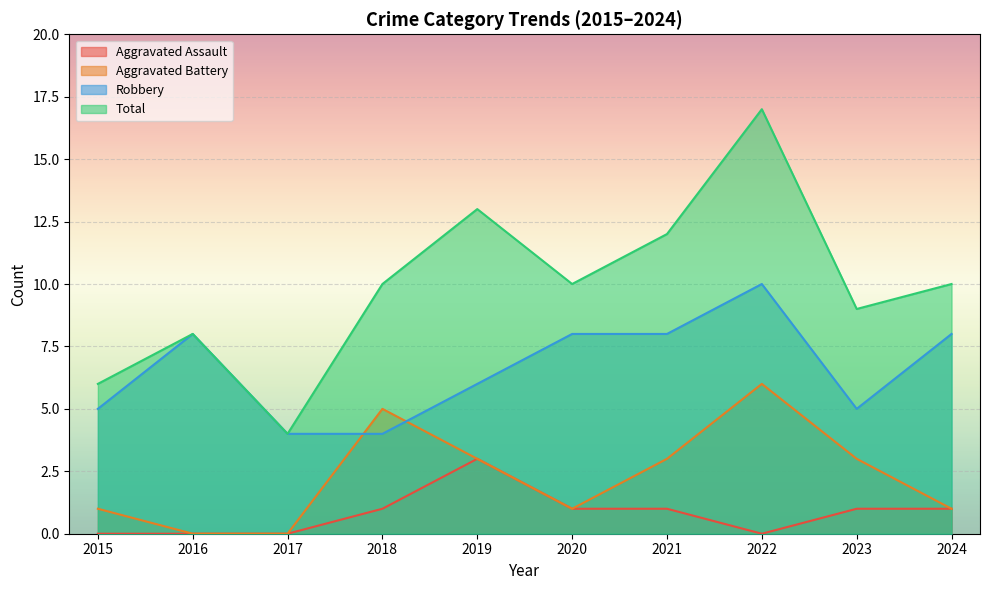

Which label corresponds to the largest value in the chart?

2022